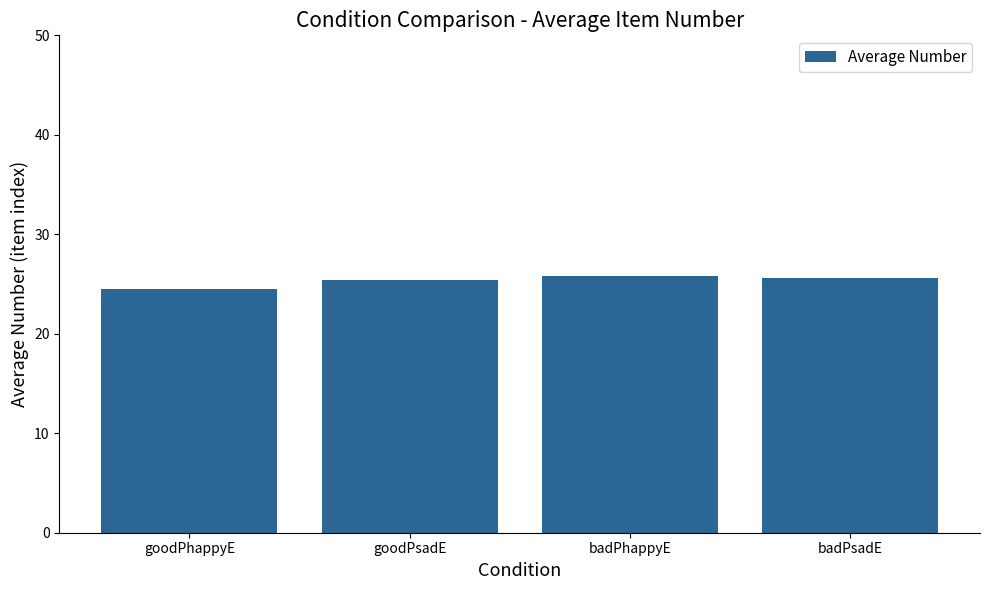

What is the value of the 2nd bar from the left?

25.4